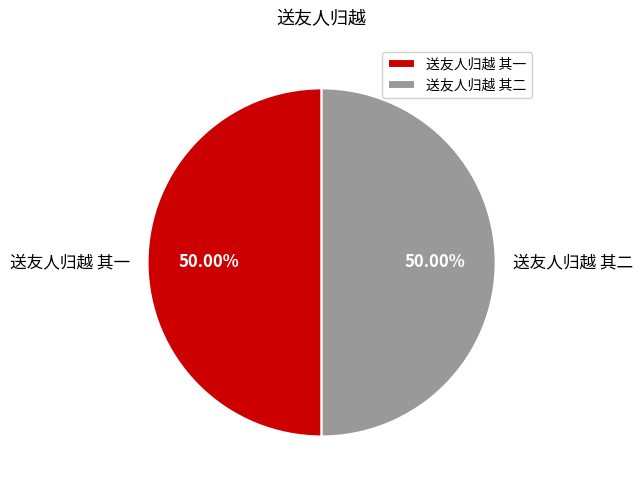

What percentage is the 送友人归越 其一 slice, to the nearest percent?

50%